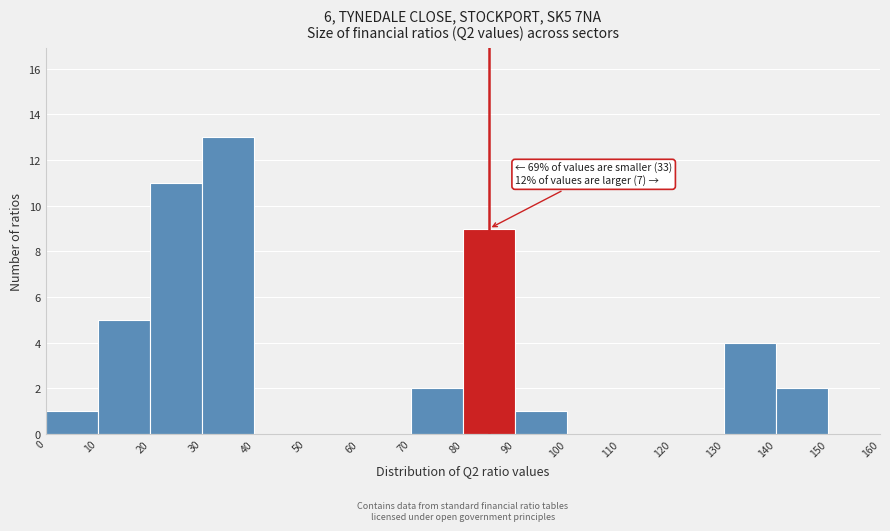

Over which range of the x-axis is the bar tallest?

30 to 40